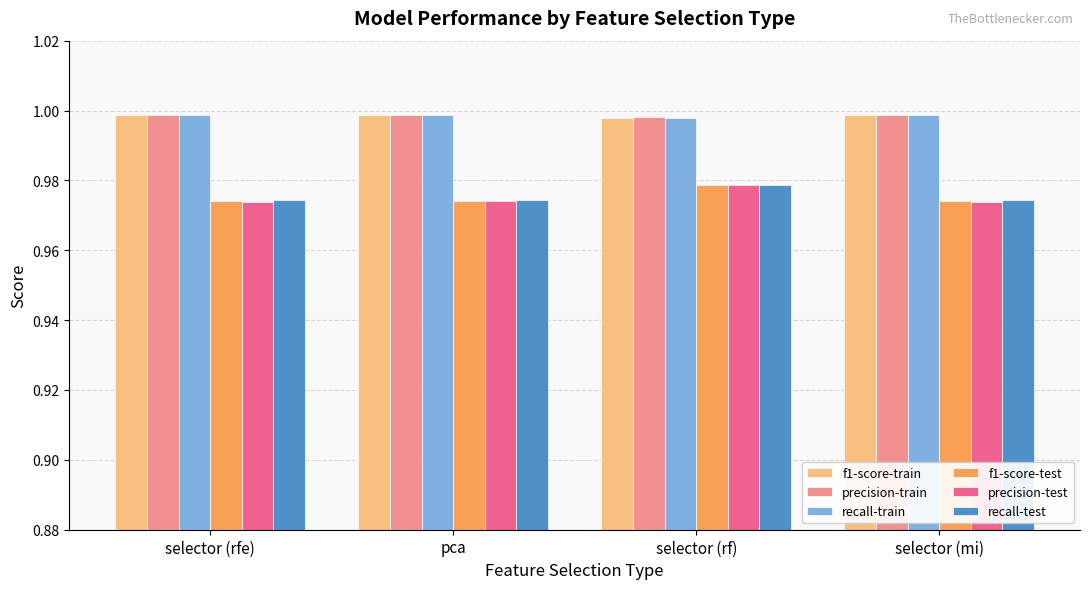

Count the number of categories in the chart.

4